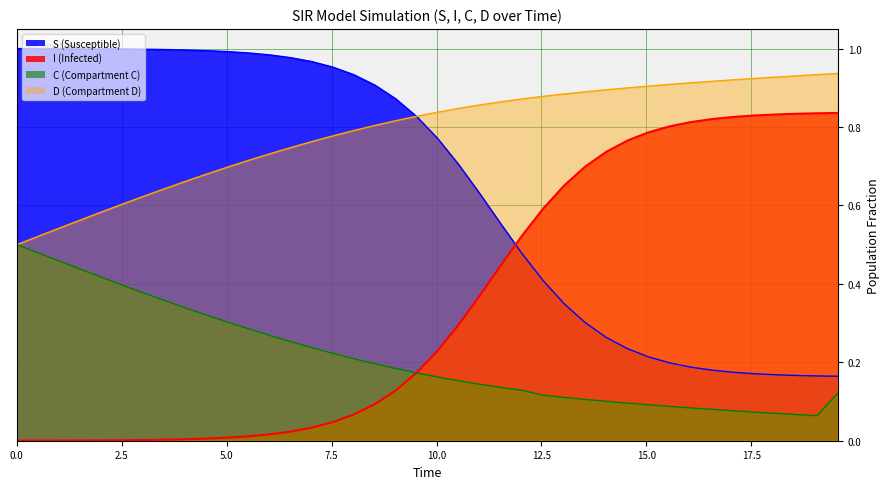

True or false: C and D cross at least once.

False